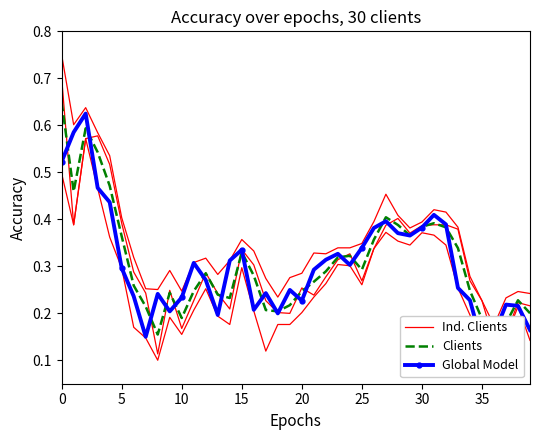

What is the difference between the highest and lowest values at 9?

0.1